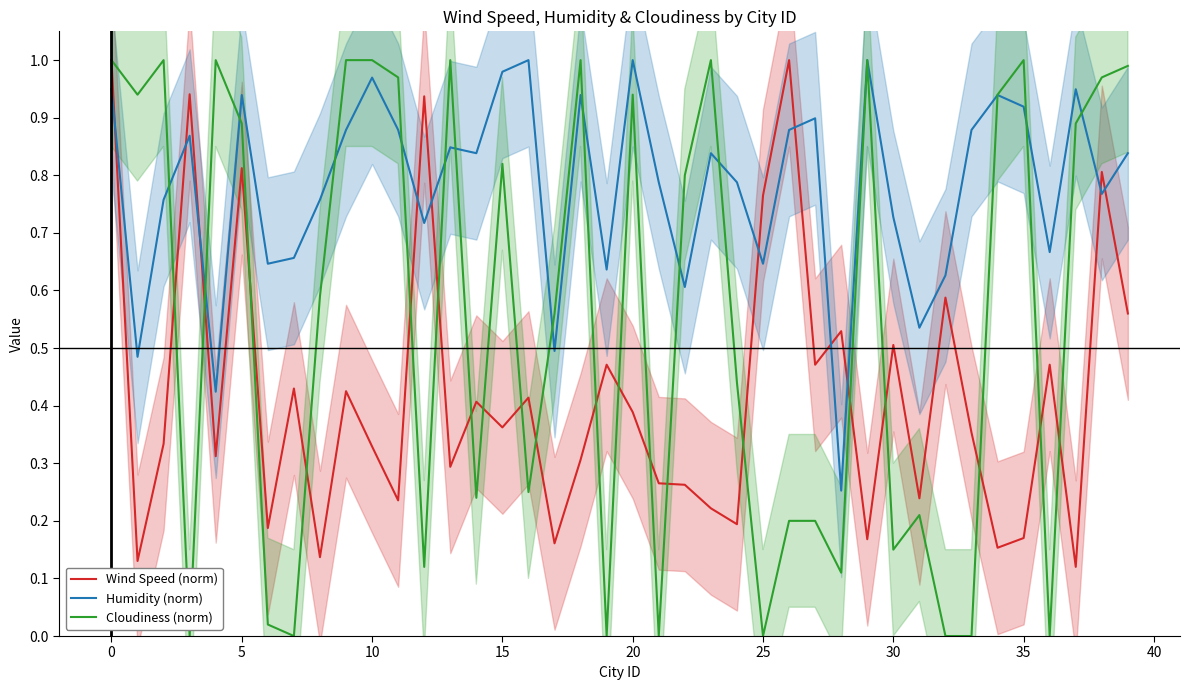

True or false: Wind Speed (norm) and Humidity (norm) intersect in this chart.

True